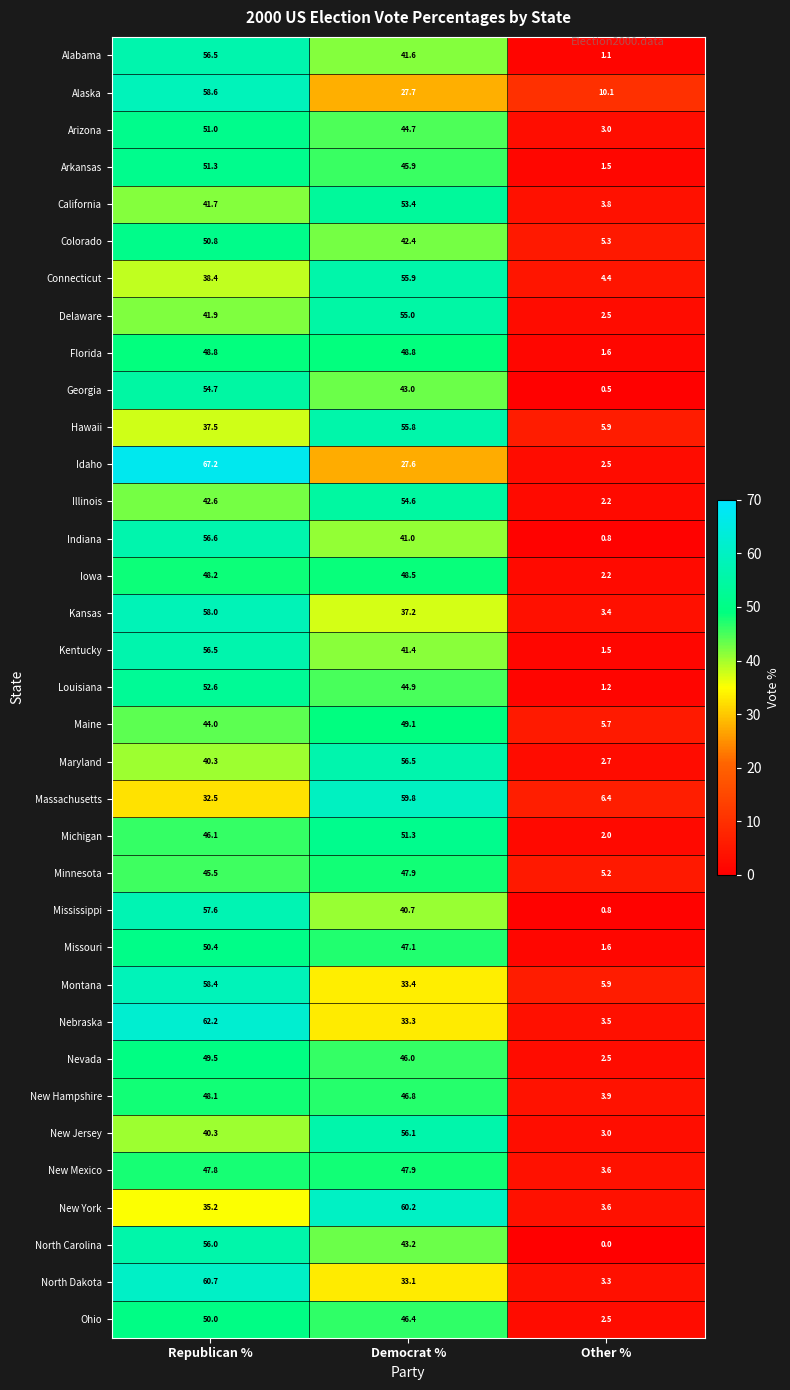

At which category is the sum across all series the highest?

Republican %